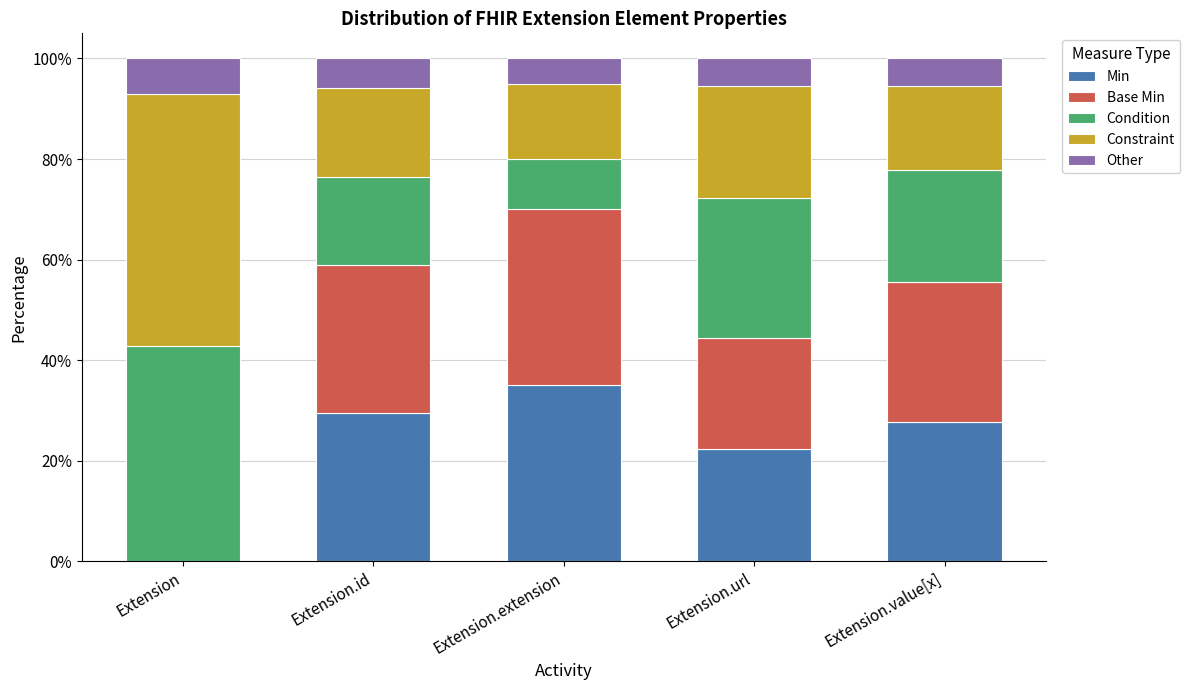

Are the bars horizontal?

No